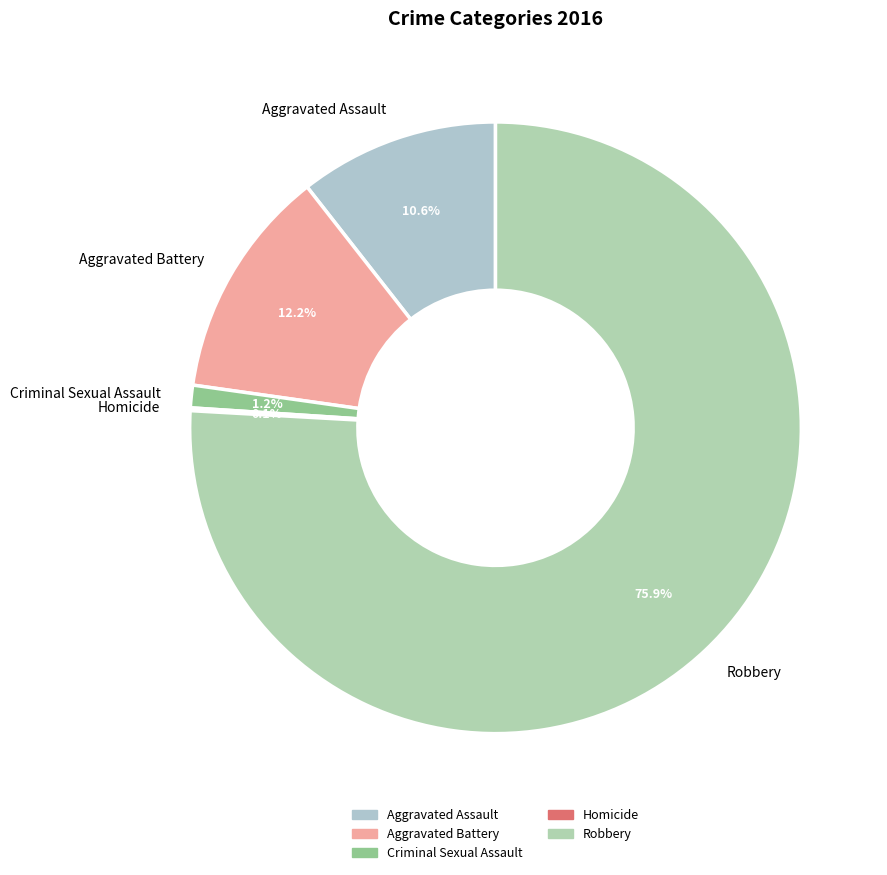

Which category has the biggest portion of the pie?

Robbery